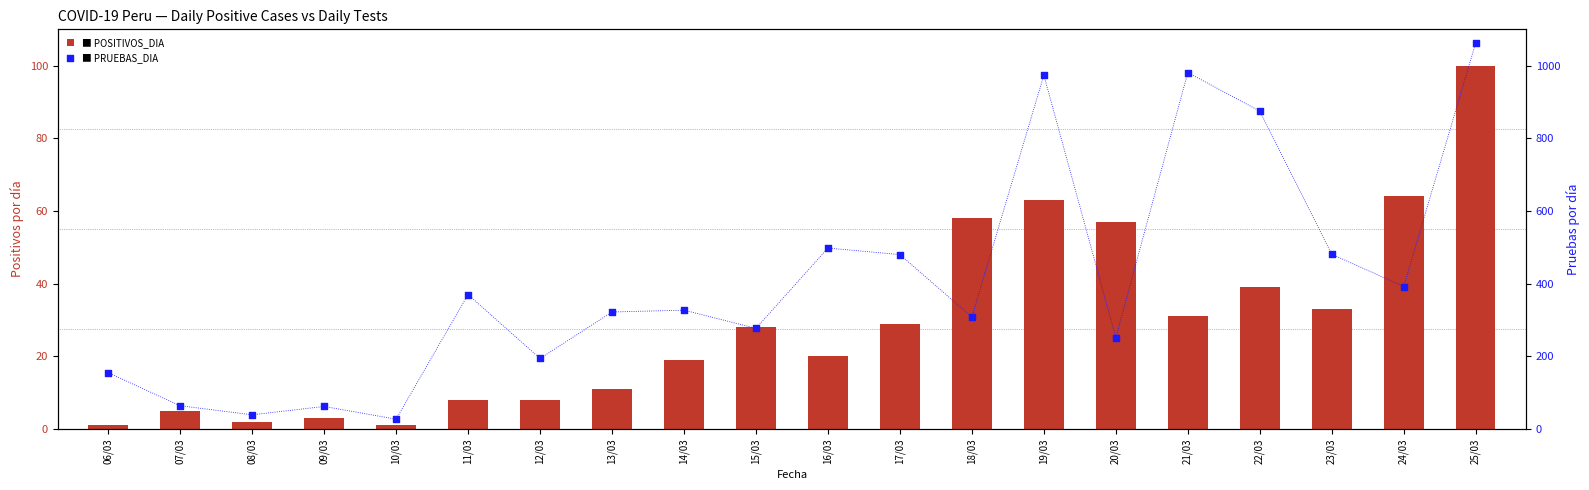

Which series has the largest total across all categories?

PRUEBAS_DIA